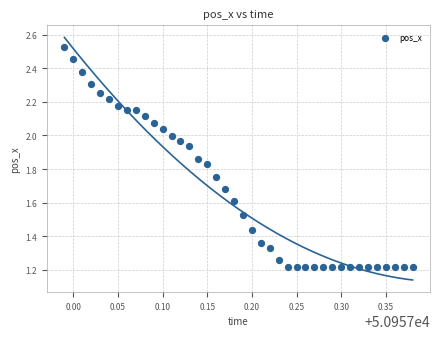

How many points are shown in the scatter plot?

40